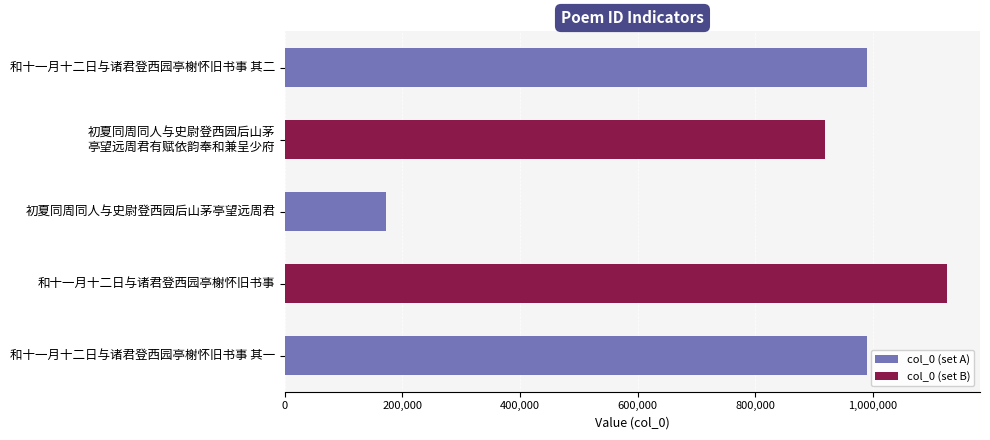

What is the difference between the maximum and minimum values?

954210